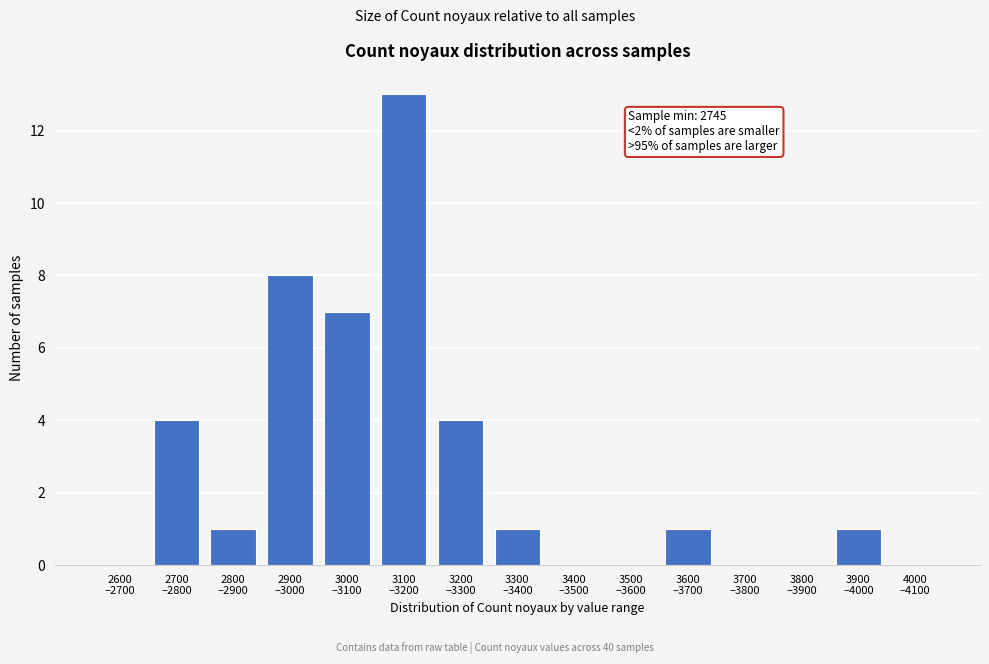

What is the greatest value displayed?

13